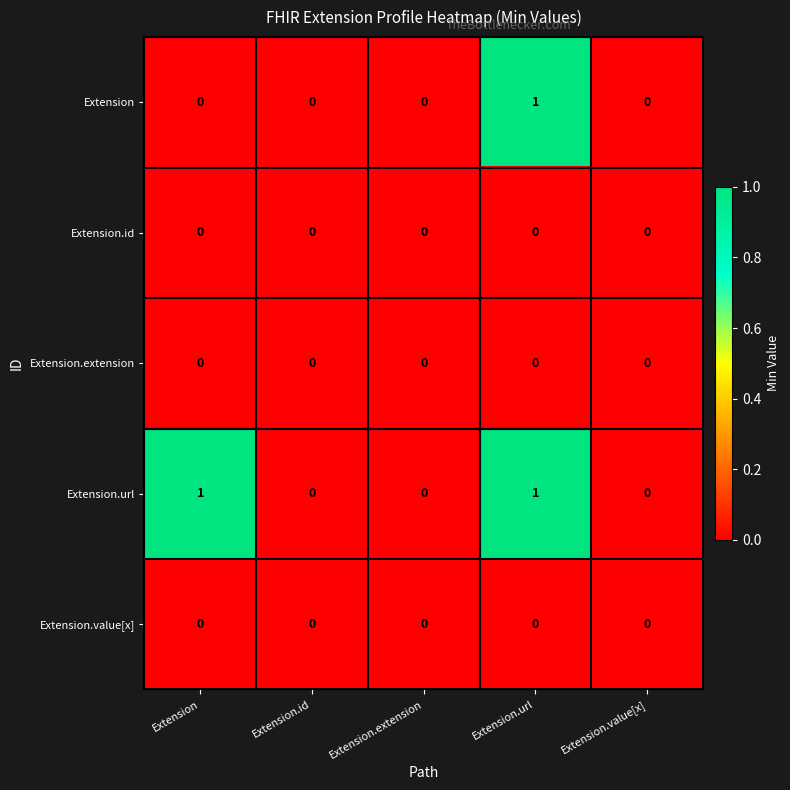

Reading left to right, list all the values displayed in this chart.

Extension: 0	0	0	1	0
Extension.id: 0	0	0	0	0
Extension.extension: 0	0	0	0	0
Extension.url: 1	0	0	1	0
Extension.value[x]: 0	0	0	0	0